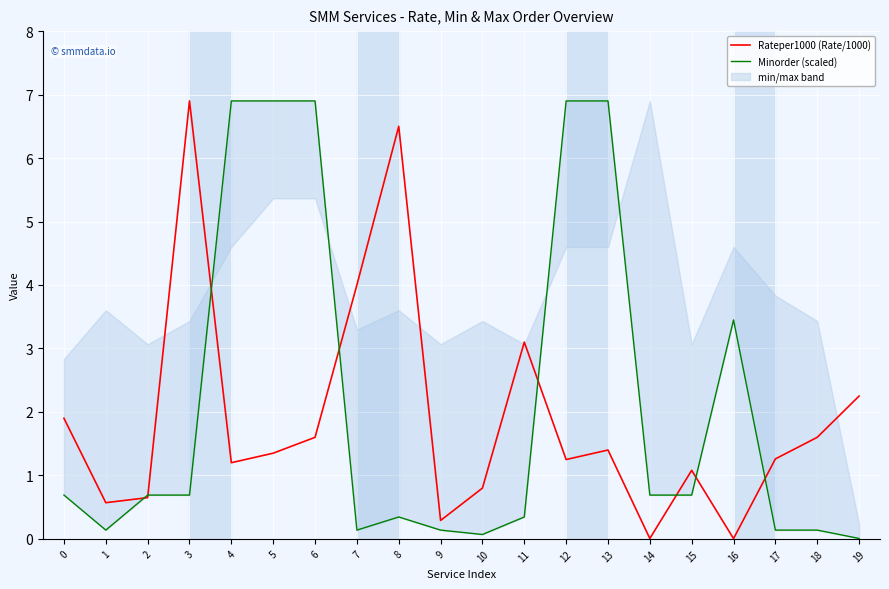

What is the difference between the highest and lowest values at 3?

6.2